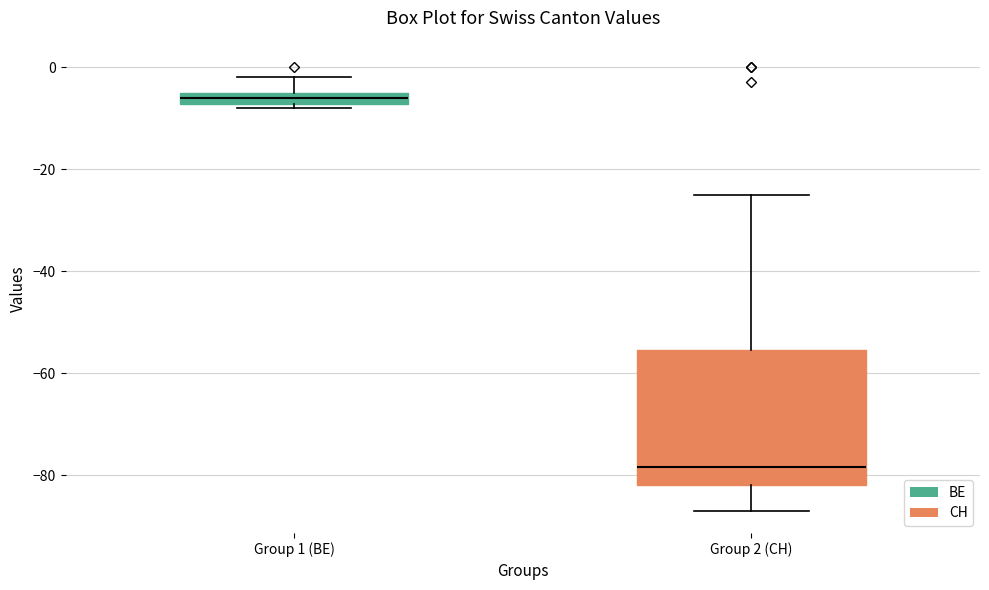

Comparing the boxes themselves (not the whiskers), which one is the tallest?

Group 2 (CH)